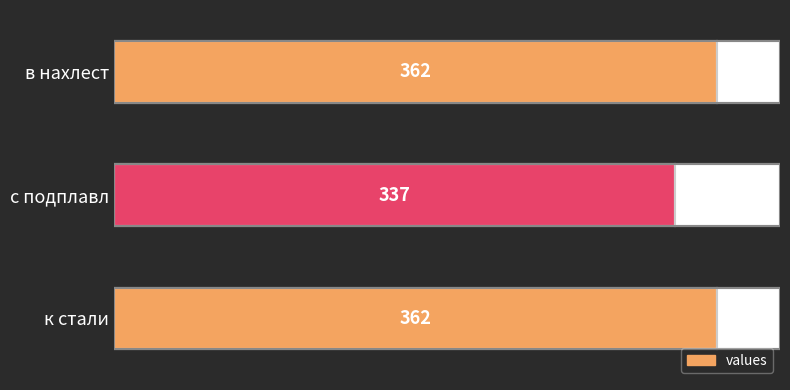

What is the value of the 2nd bar from the left?

337